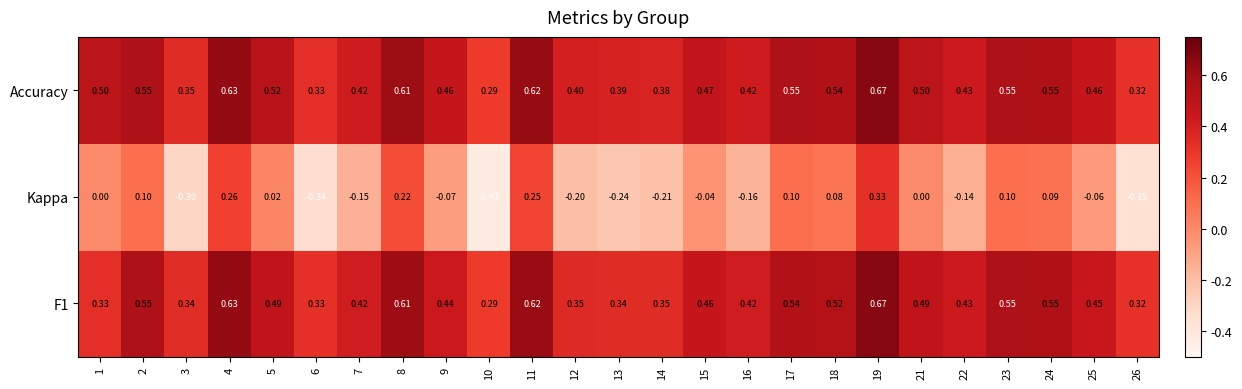

Is the value of Kappa at 22 greater than the value of F1 at 24?

No